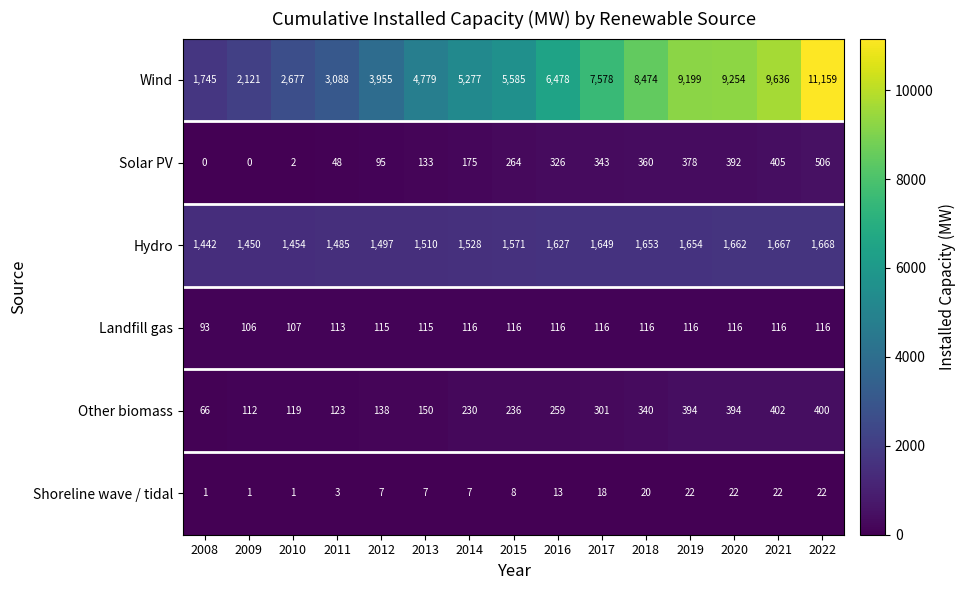

What is the difference between the Hydro values at 2017 and 2008?

207